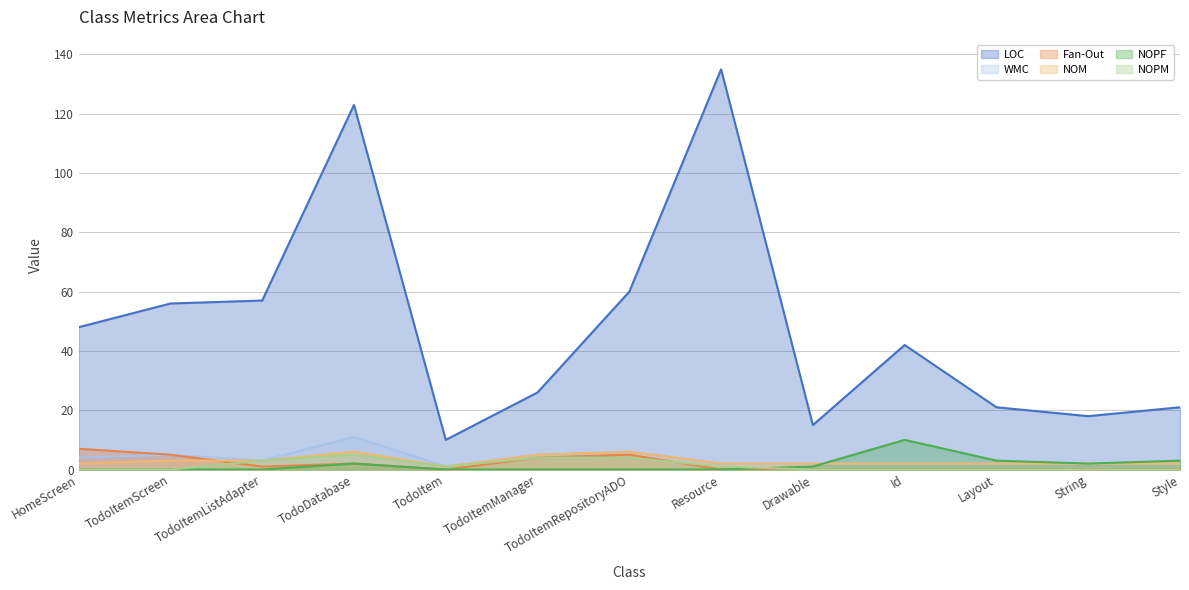

Where is the first local maximum for NOM?

TodoDatabase